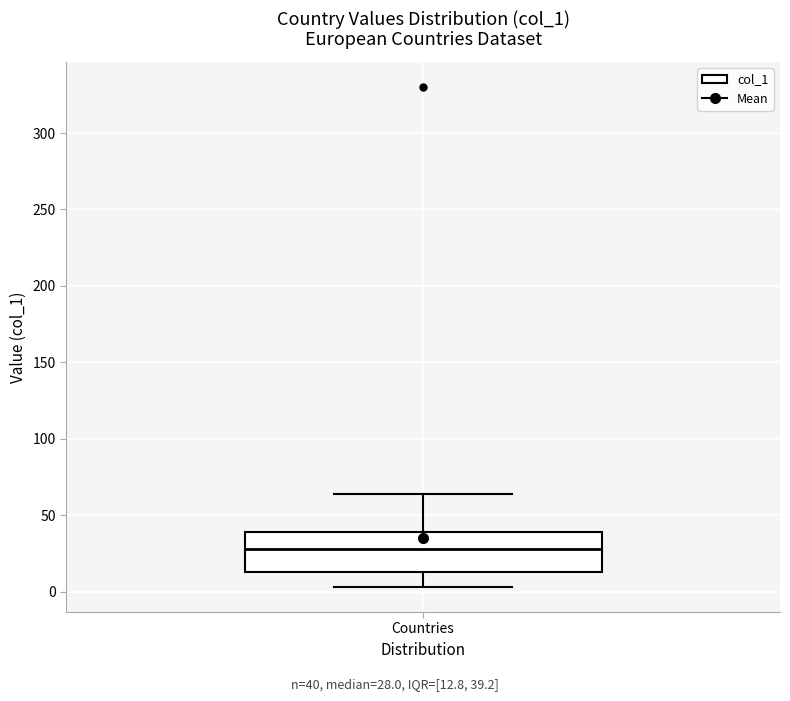

Transcribe this box plot: give where the median line is, the range the box spans, and where the two whiskers end, as read against the y-axis. The values are not printed on the chart, so give them approximately, as read against the axis.

median 30, box 15 to 40, whiskers 5 to 65